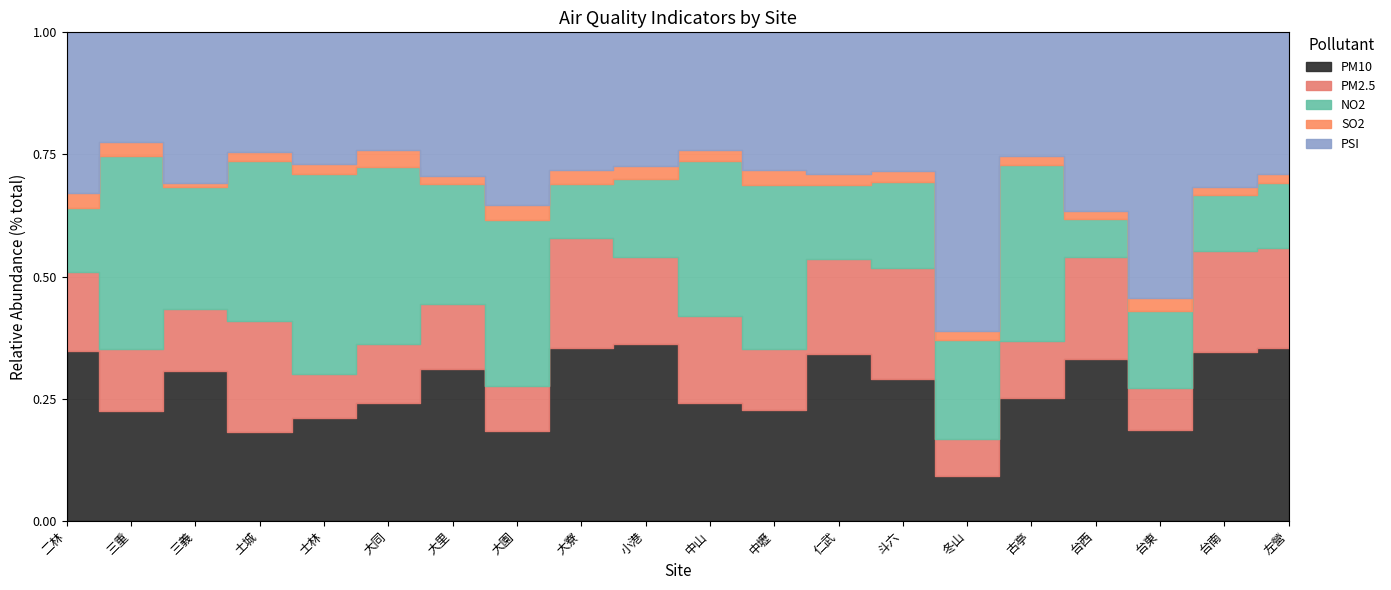

Is it true that SO2 equals 7 at 小港?

True